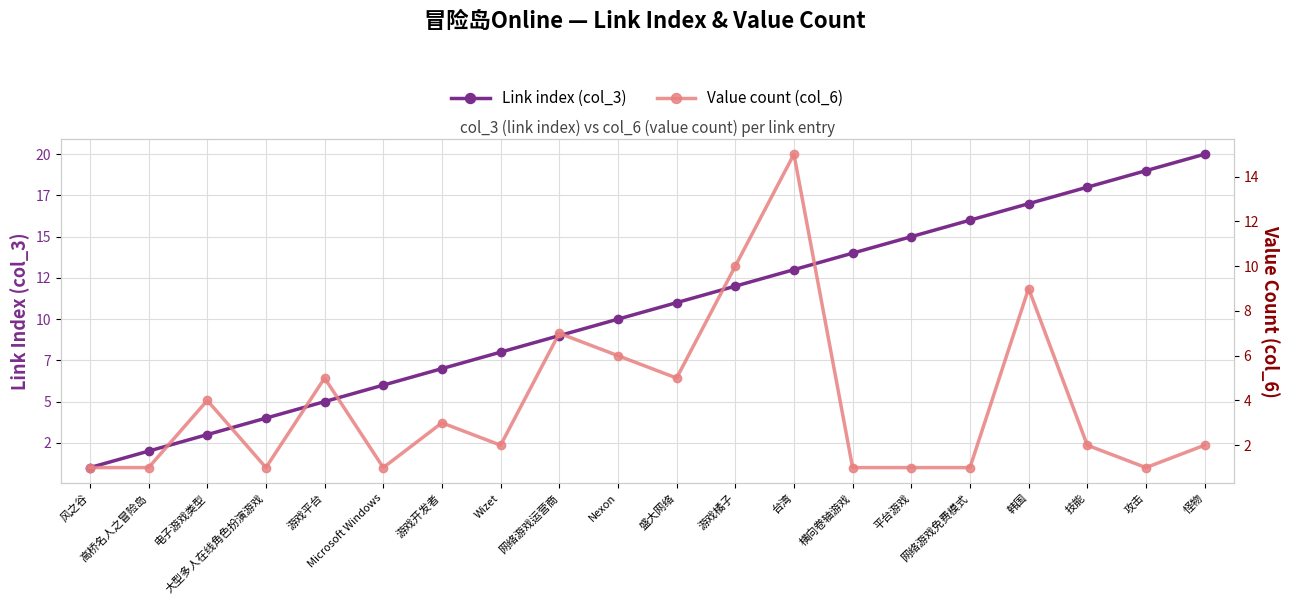

How many distinct data groups are displayed?

2